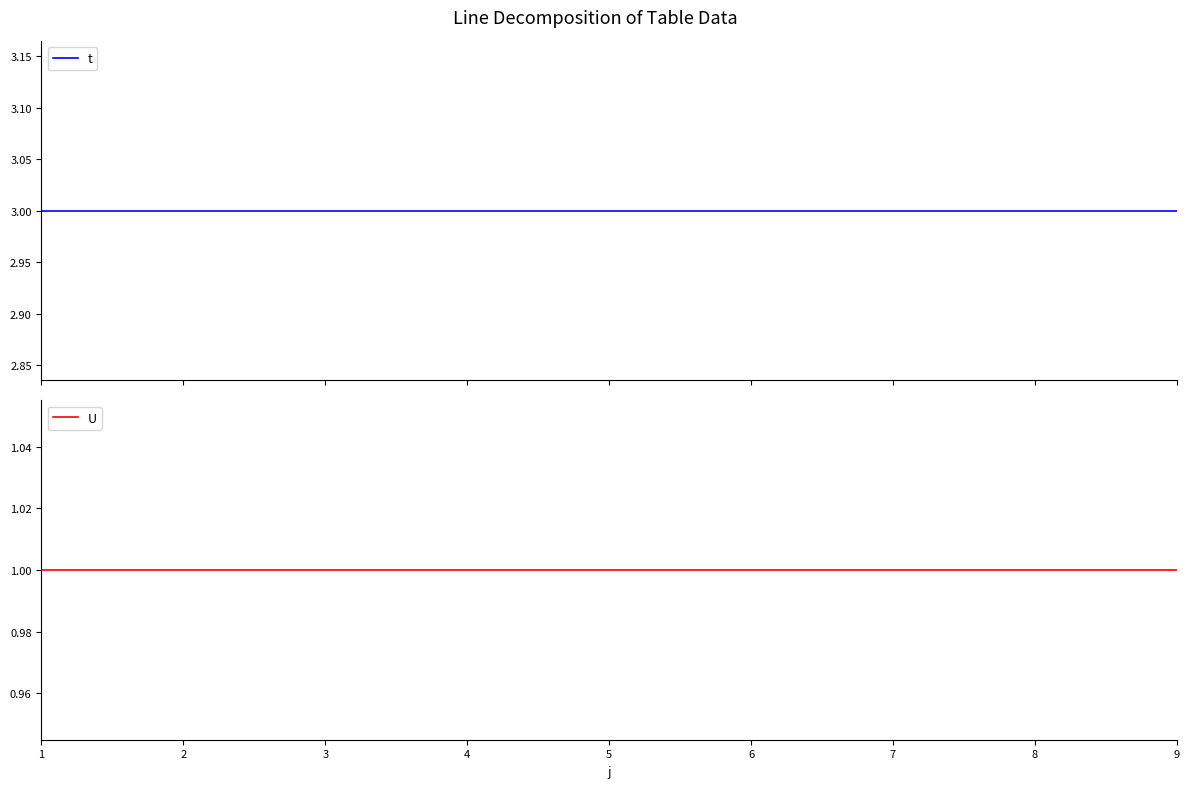

Is it true that U equals 1 at 2?

True